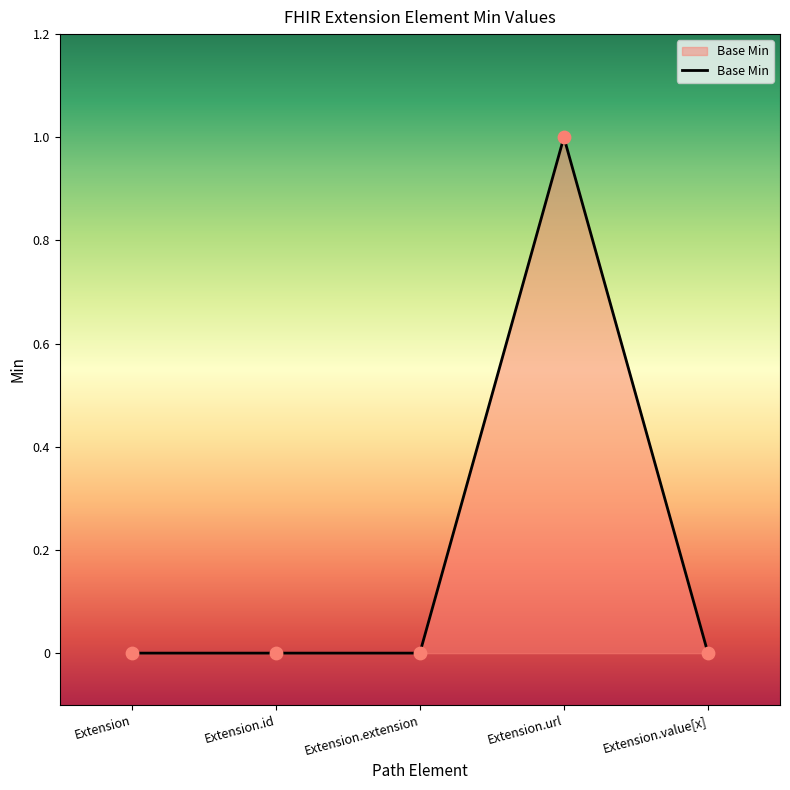

Which has a higher value, Extension.id or Extension.url?

Extension.url